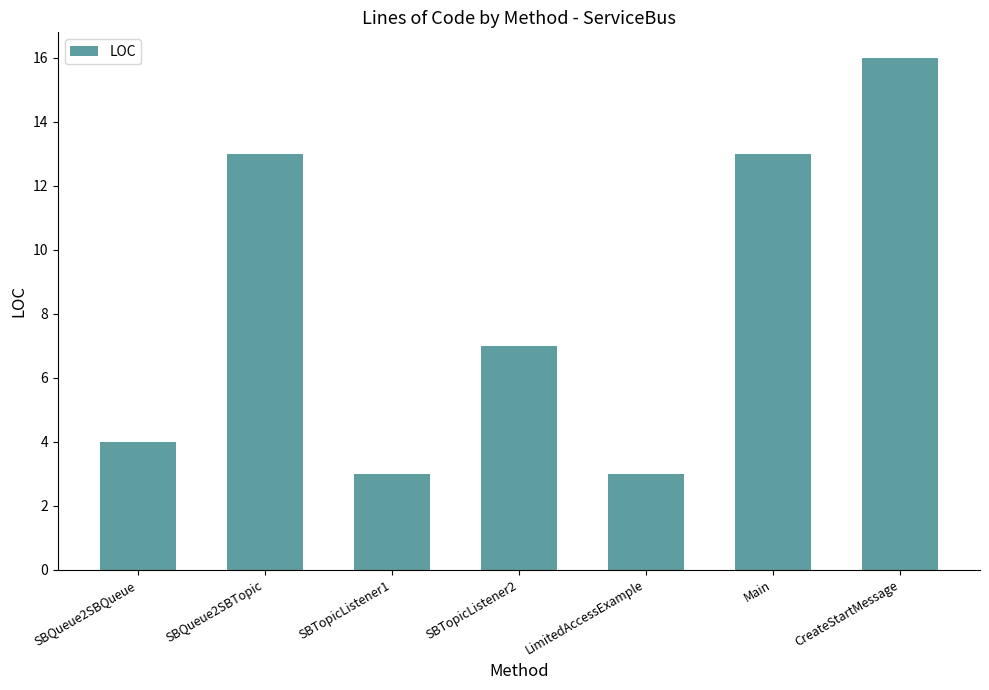

At which category does the chart reach its peak across all series?

CreateStartMessage